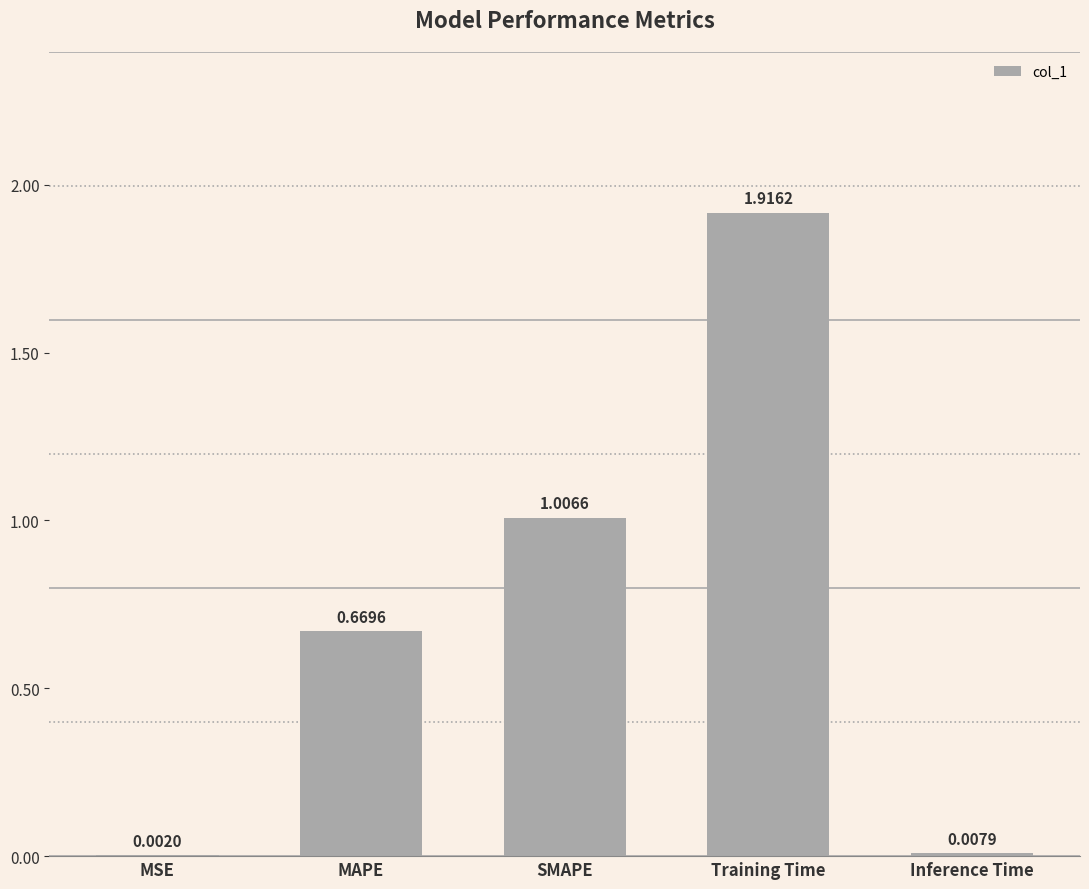

Which has a higher value, MAPE or Inference Time?

MAPE